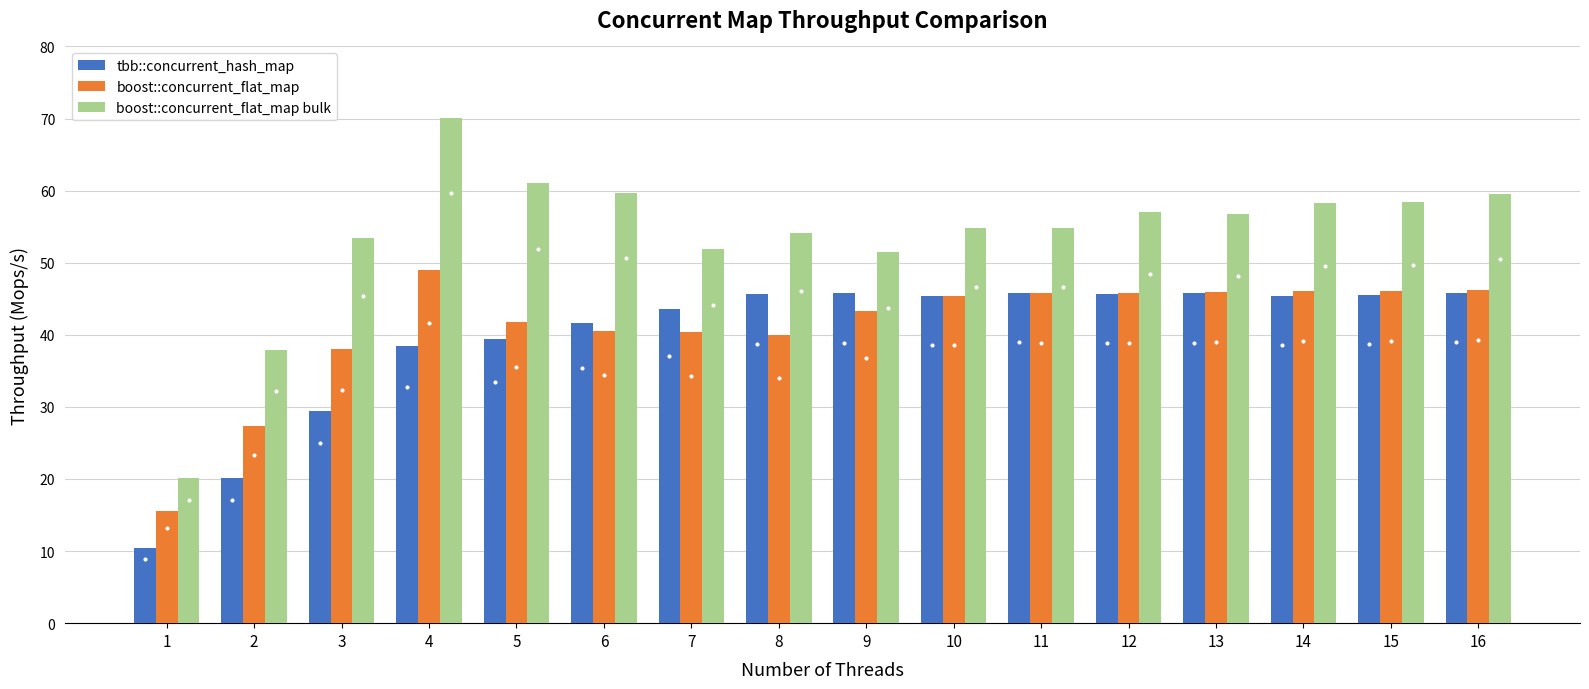

Rank the series by their maximum value, from highest to lowest.

boost::concurrent_flat_map bulk, boost::concurrent_flat_map, tbb::concurrent_hash_map